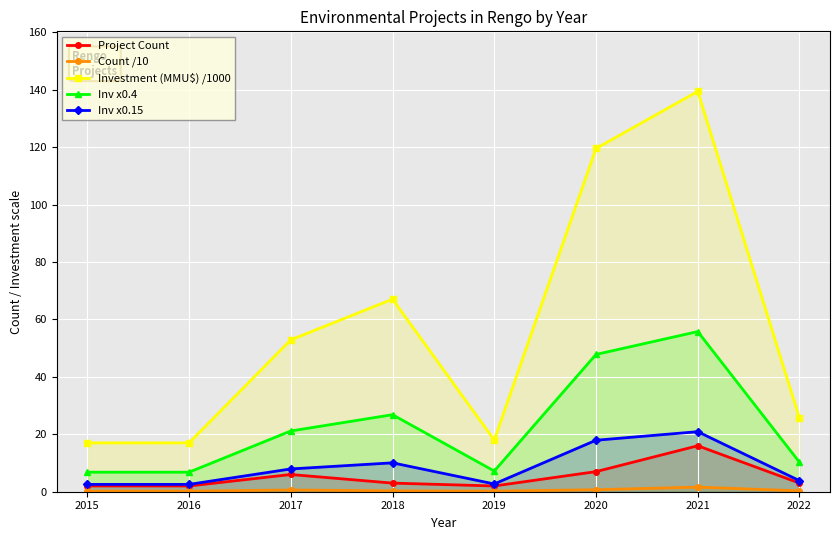

What is the total value across all series at 2015?

28.6